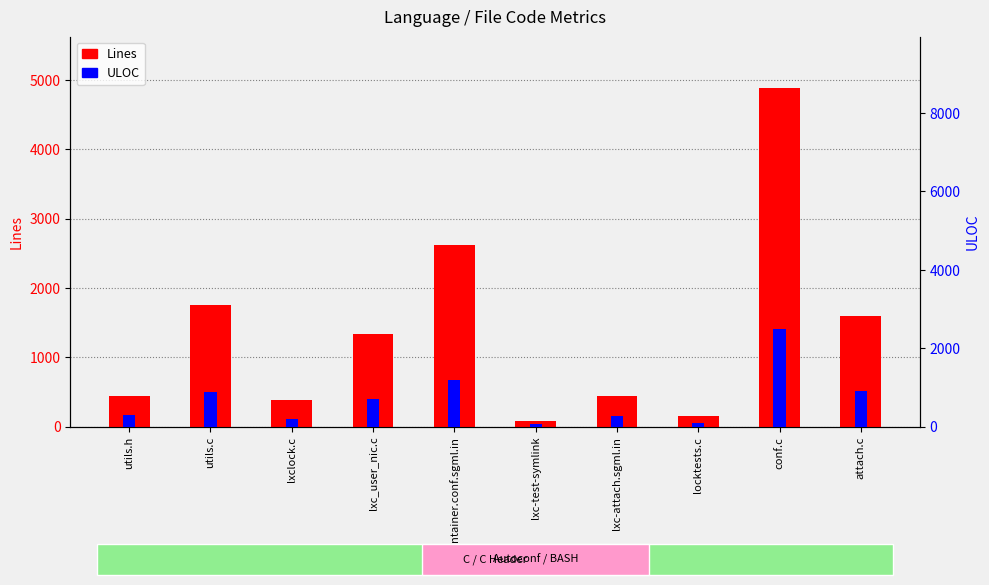

Which has a higher value, lxc.container.conf.sgml.in or lxclock.c?

lxc.container.conf.sgml.in